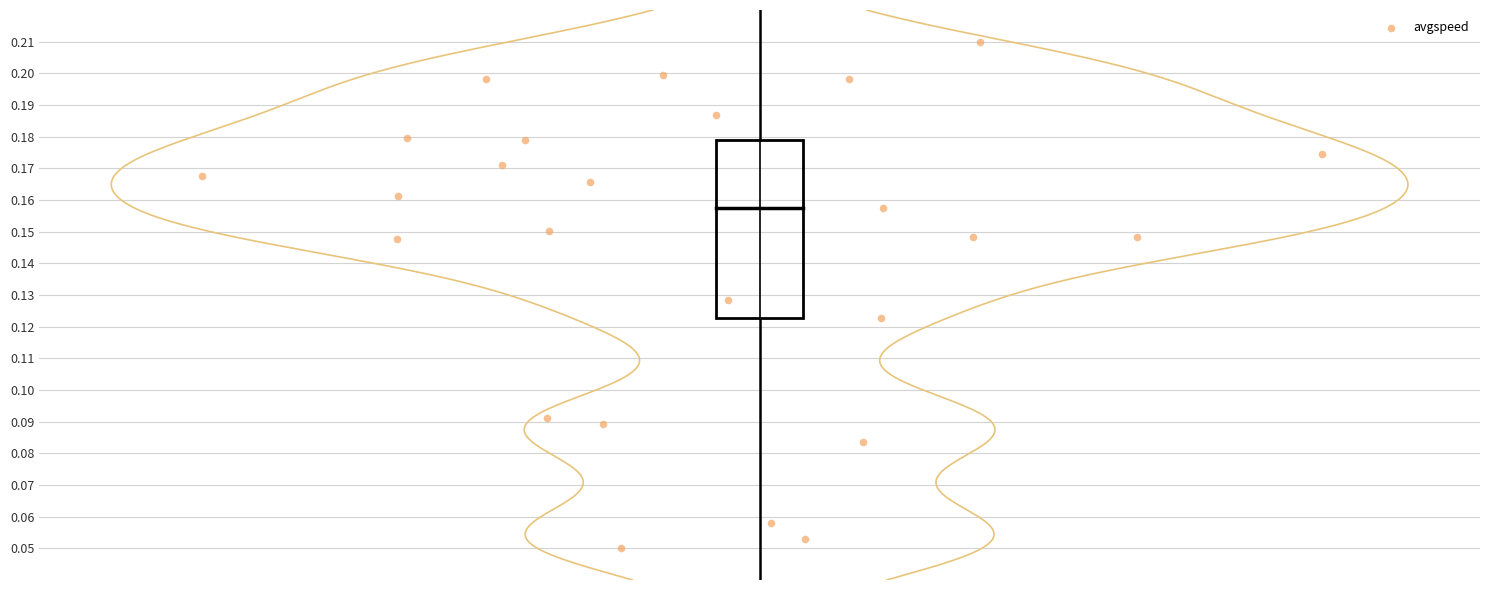

What is the range of X values (max minus min)?

0.8